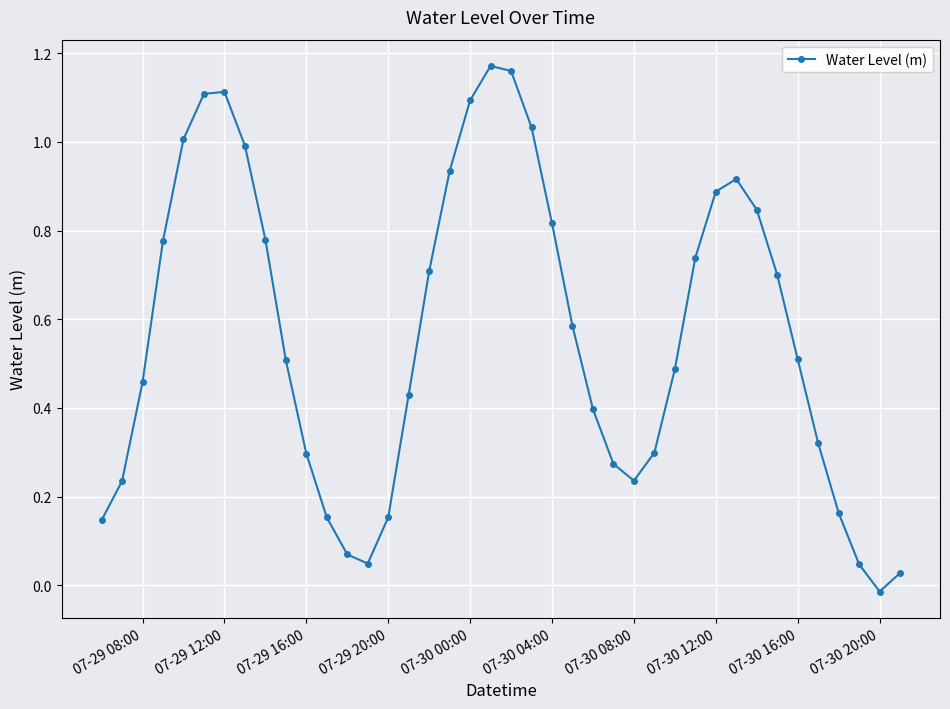

How many interior local valleys (lower than both neighbors) does the data have?

3